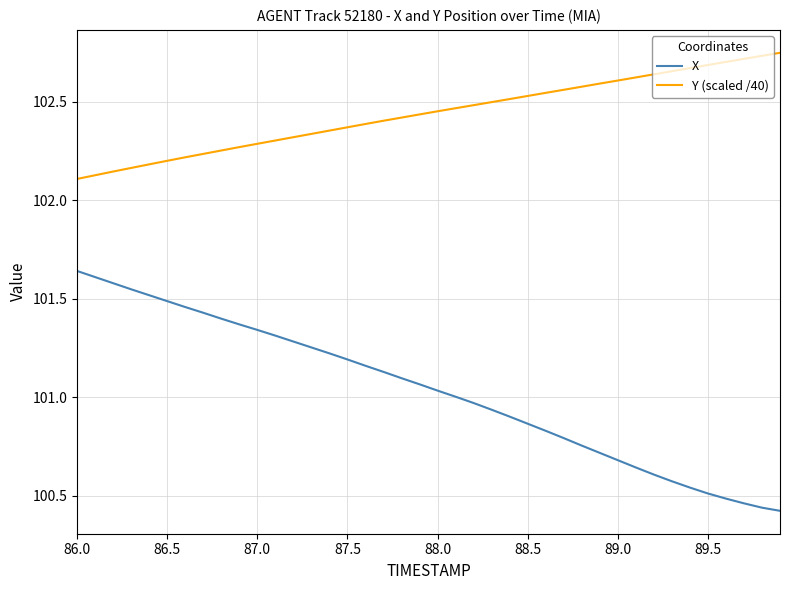

Which series has the widest spread of values?

X